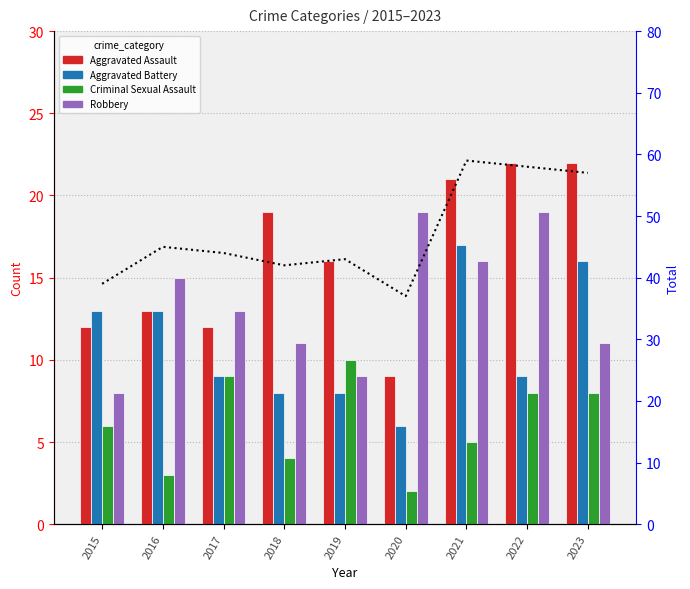

The value of Aggravated Assault at 2021 is 37. True or false?

False